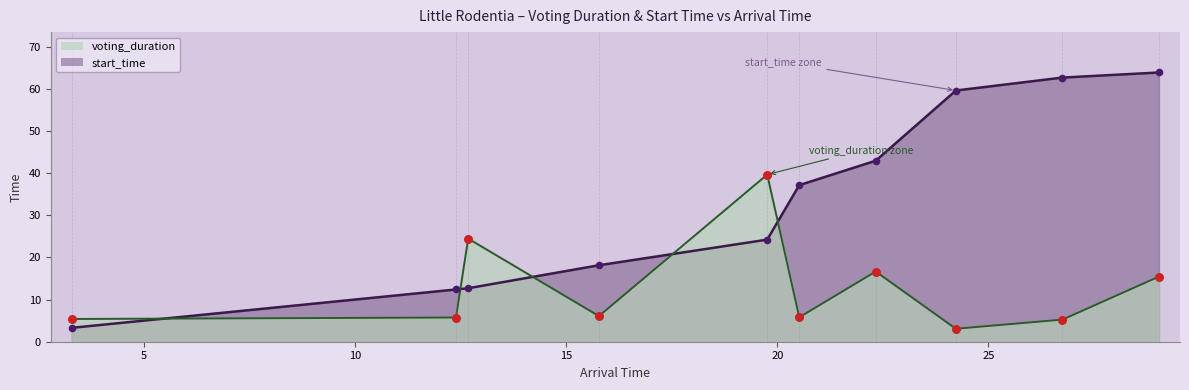

What are all the series names shown in the legend?

voting_duration, start_time